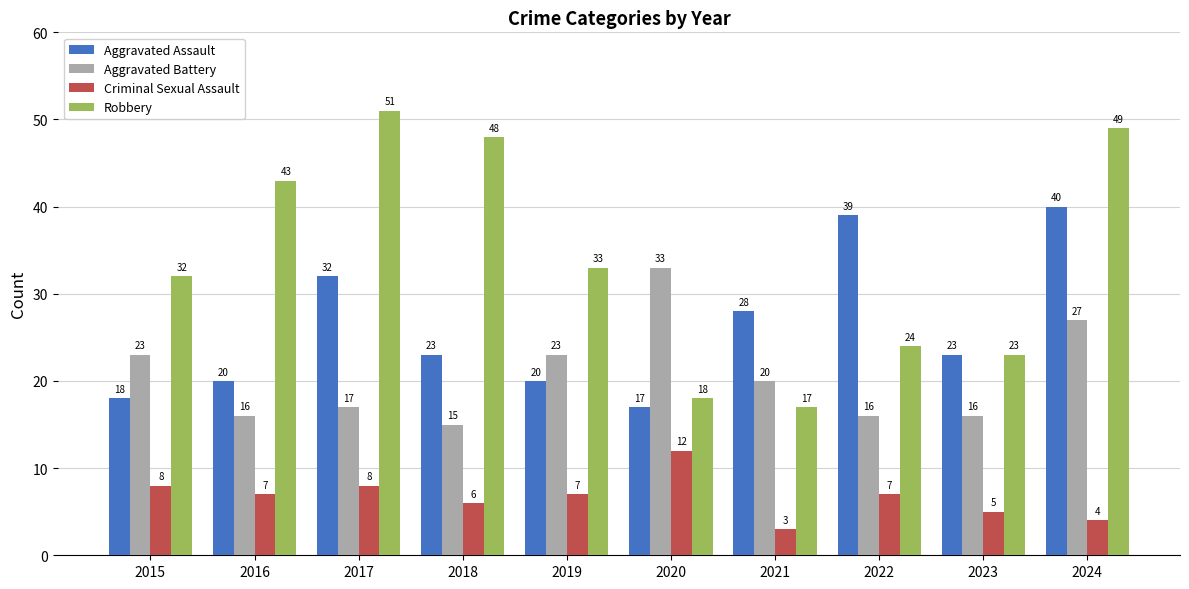

Reading left to right, list all the values displayed in this chart.

Aggravated Assault: 2015=18	2016=20	2017=32	2018=23	2019=20	2020=17	2021=28	2022=39	2023=23	2024=40
Aggravated Battery: 2015=23	2016=16	2017=17	2018=15	2019=23	2020=33	2021=20	2022=16	2023=16	2024=27
Criminal Sexual Assault: 2015=8	2016=7	2017=8	2018=6	2019=7	2020=12	2021=3	2022=7	2023=5	2024=4
Robbery: 2015=32	2016=43	2017=51	2018=48	2019=33	2020=18	2021=17	2022=24	2023=23	2024=49